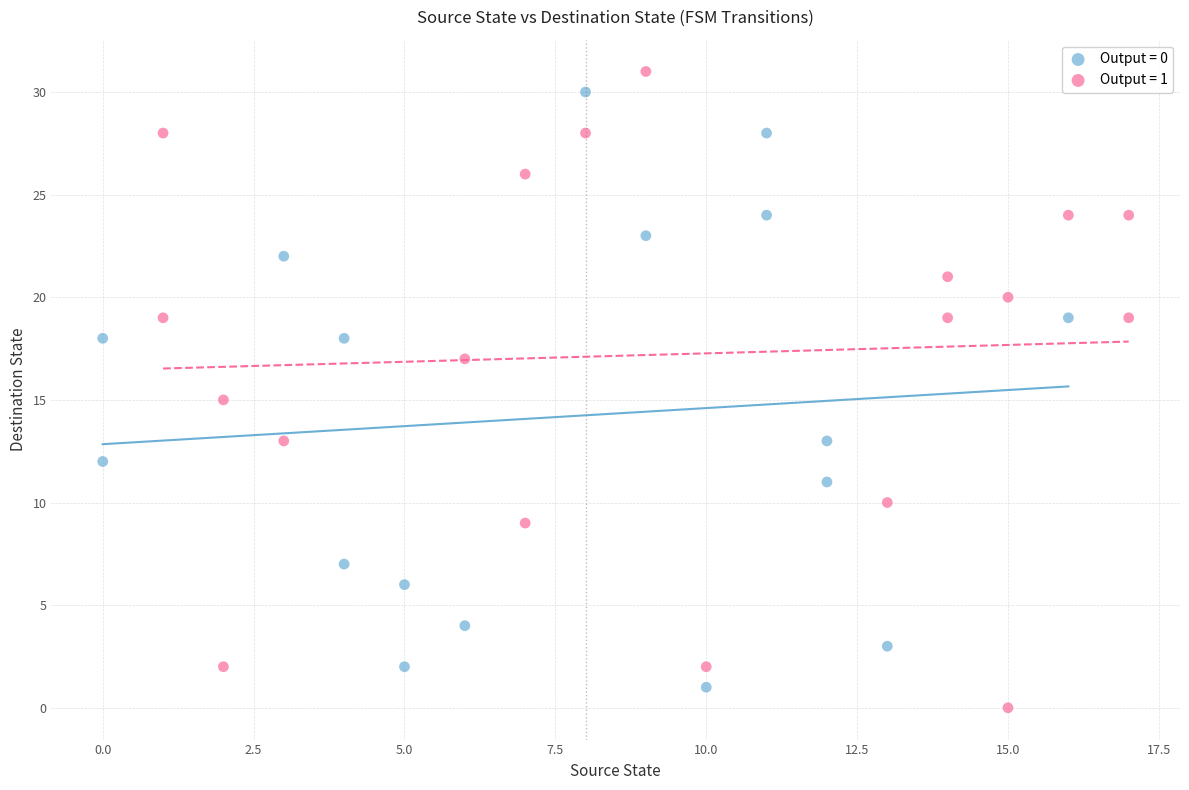

What are all the series names shown in the legend?

Output = 0, Output = 1